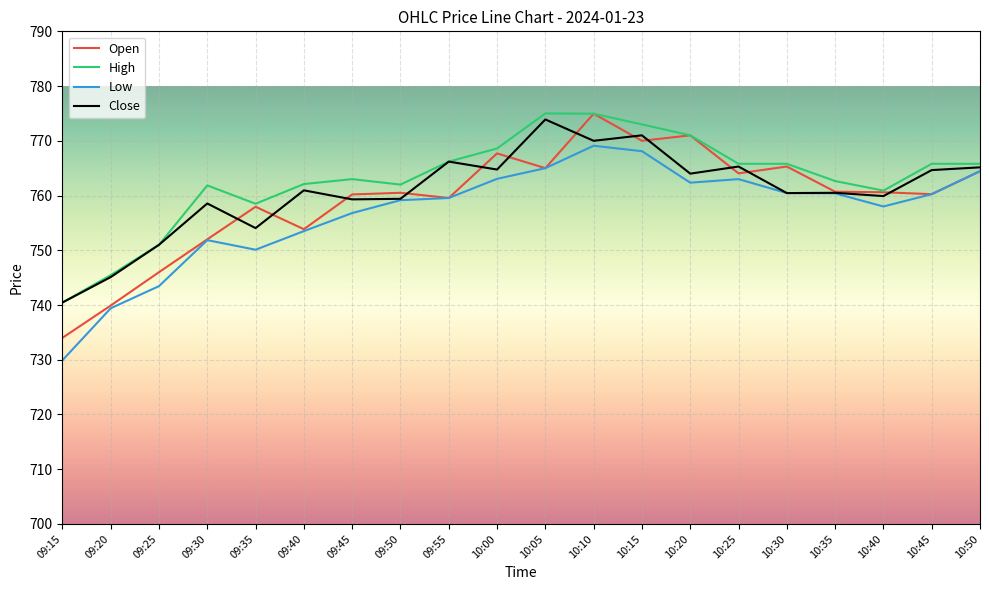

How many lines are shown in the chart?

4